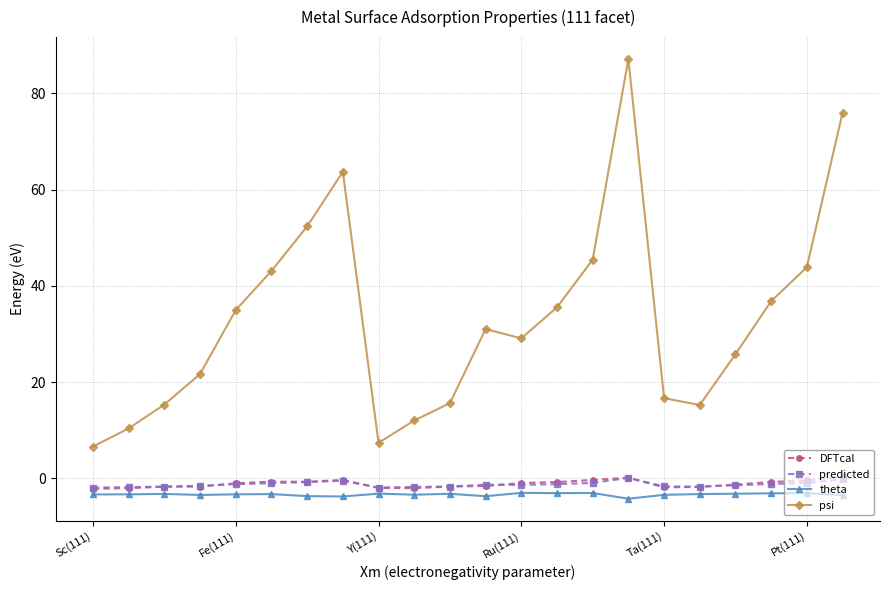

What is the maximum value for theta?

-3.0